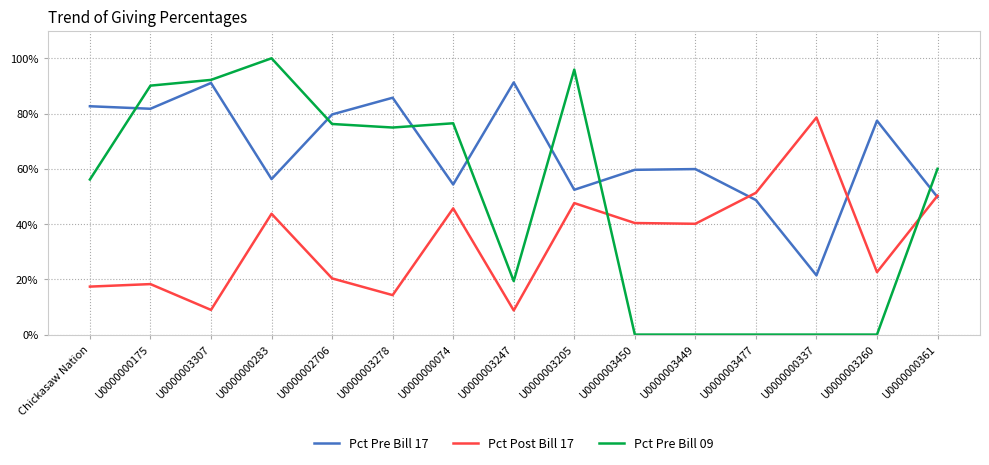

Is this an area chart (filled region under the line)?

No